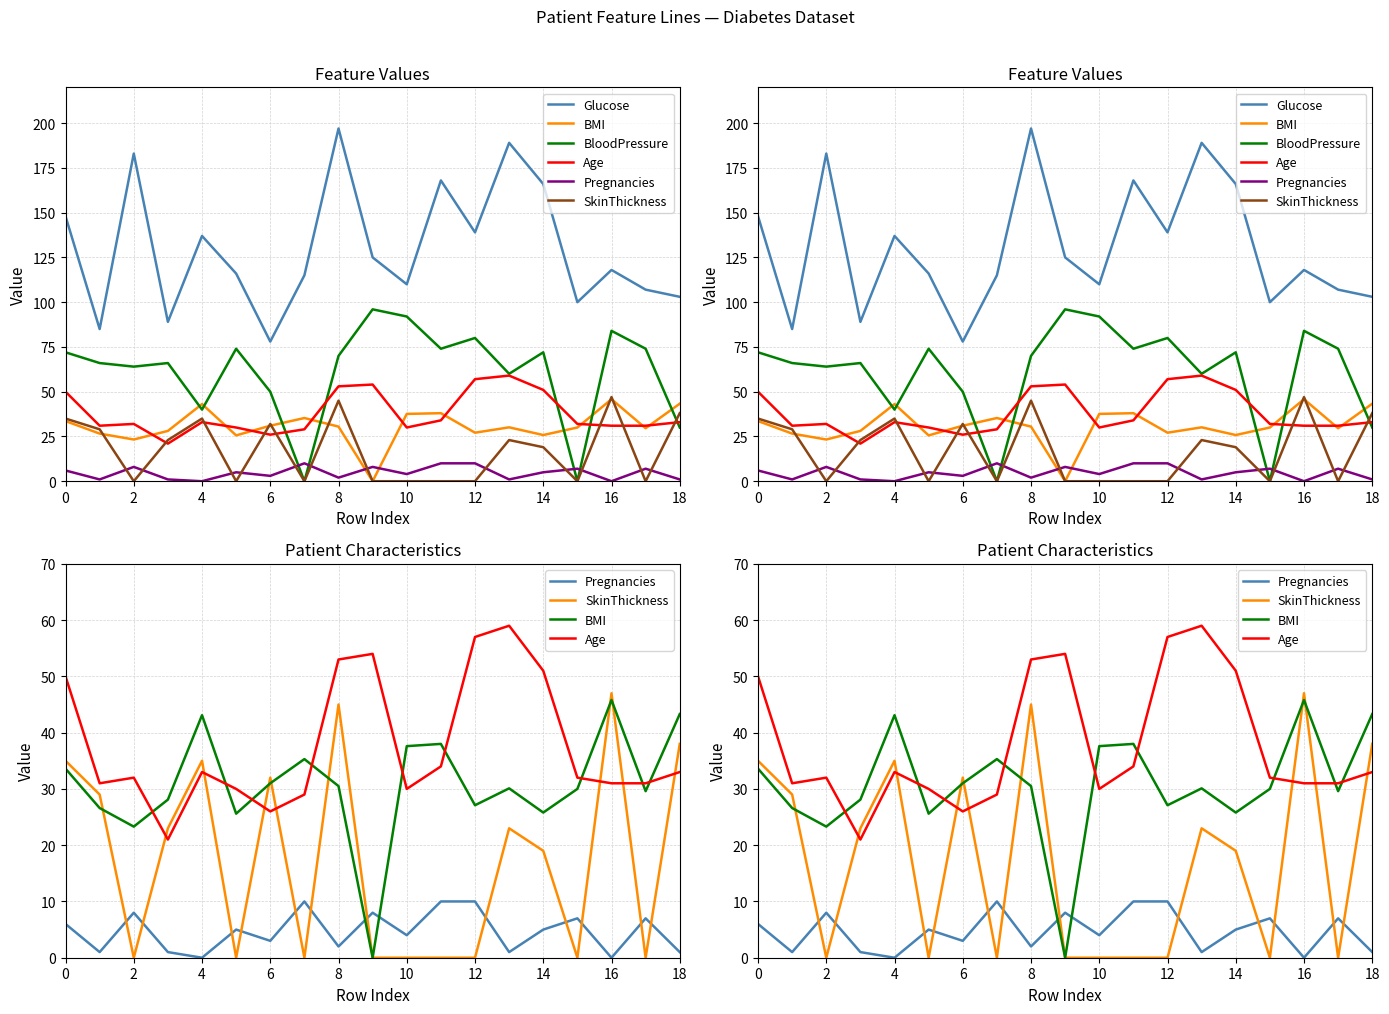

What is the label of the 5th point from the right?

14